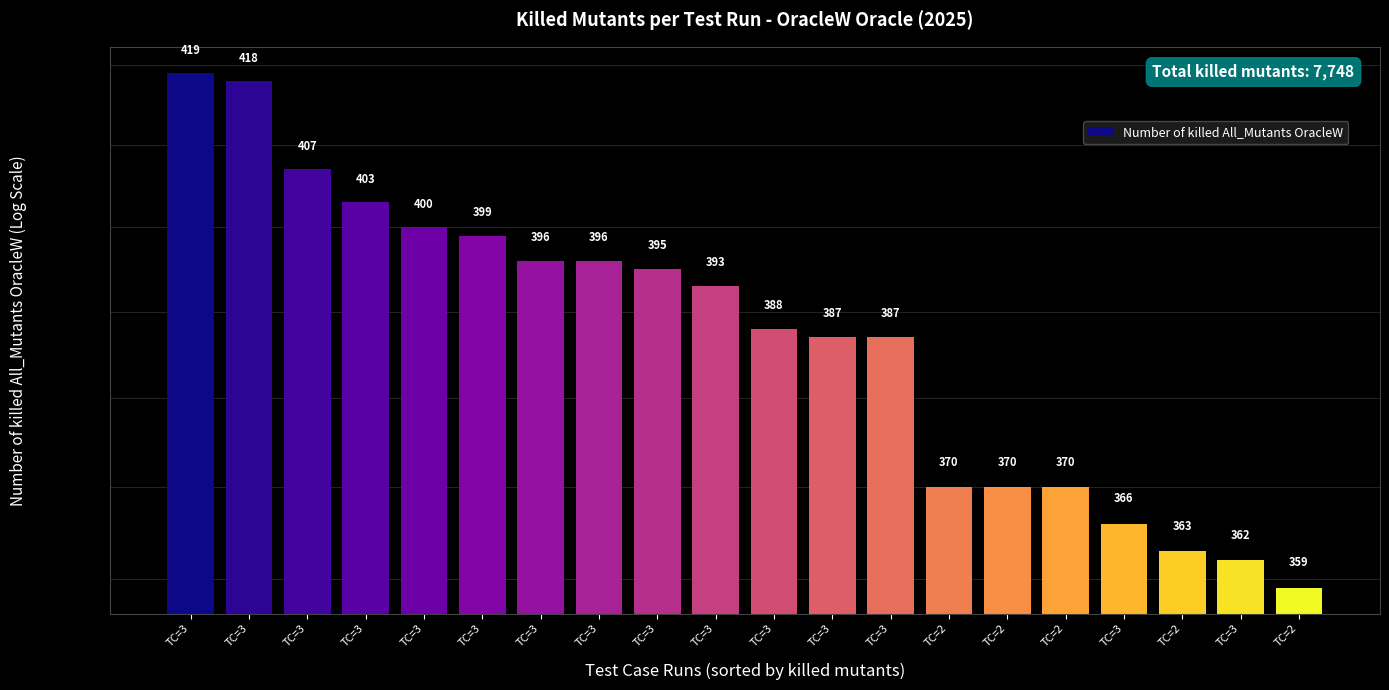

What is the greatest value displayed?

419